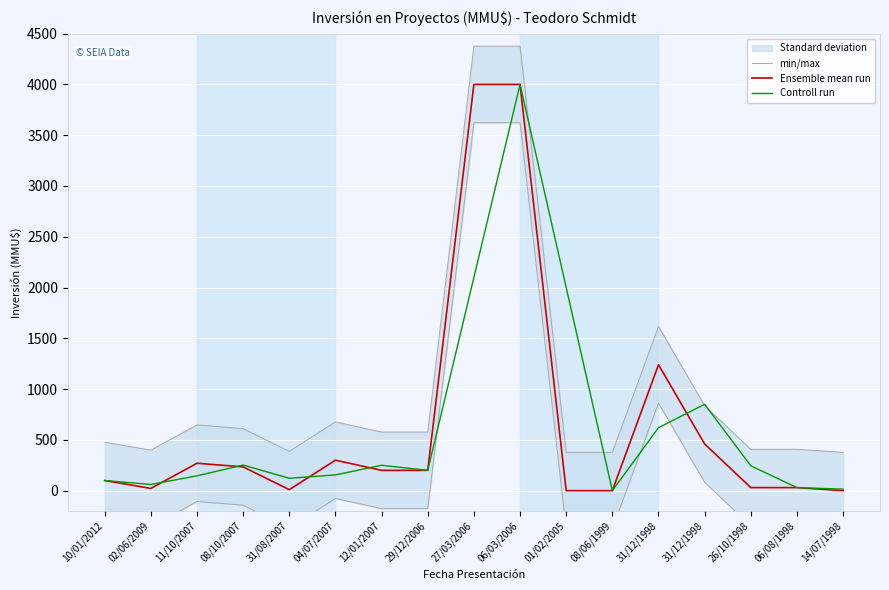

True or false: min/max and Ensemble mean run cross at least once.

False